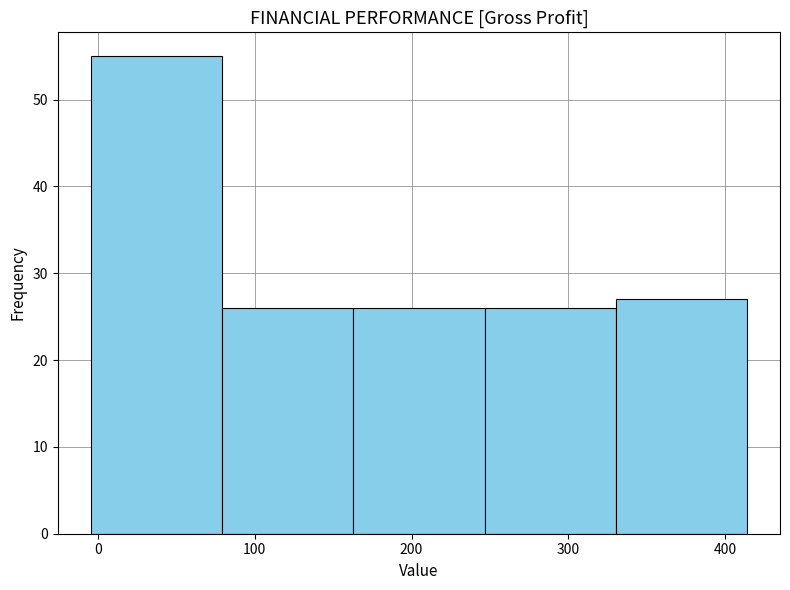

Over which range of the x-axis is the bar tallest?

0 to 80